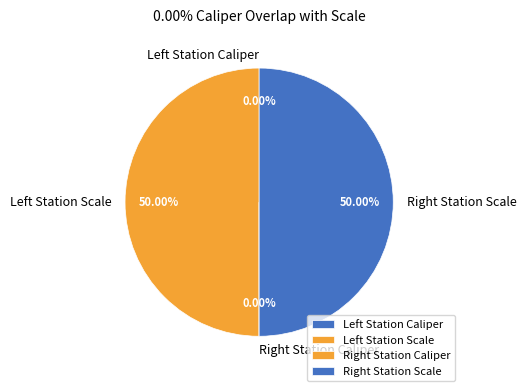

Which category has the biggest portion of the pie?

Left Station Scale